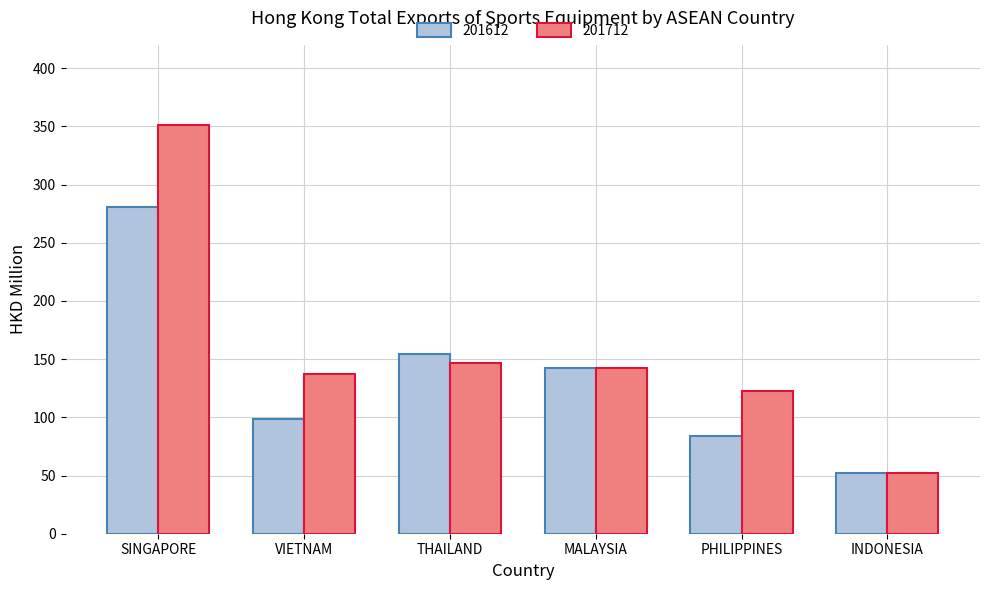

List the series in order of their overall mean, highest first.

201712, 201612